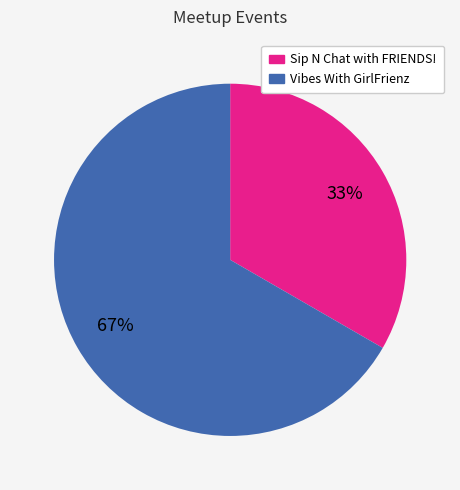

Is there a majority slice in this chart?

Yes